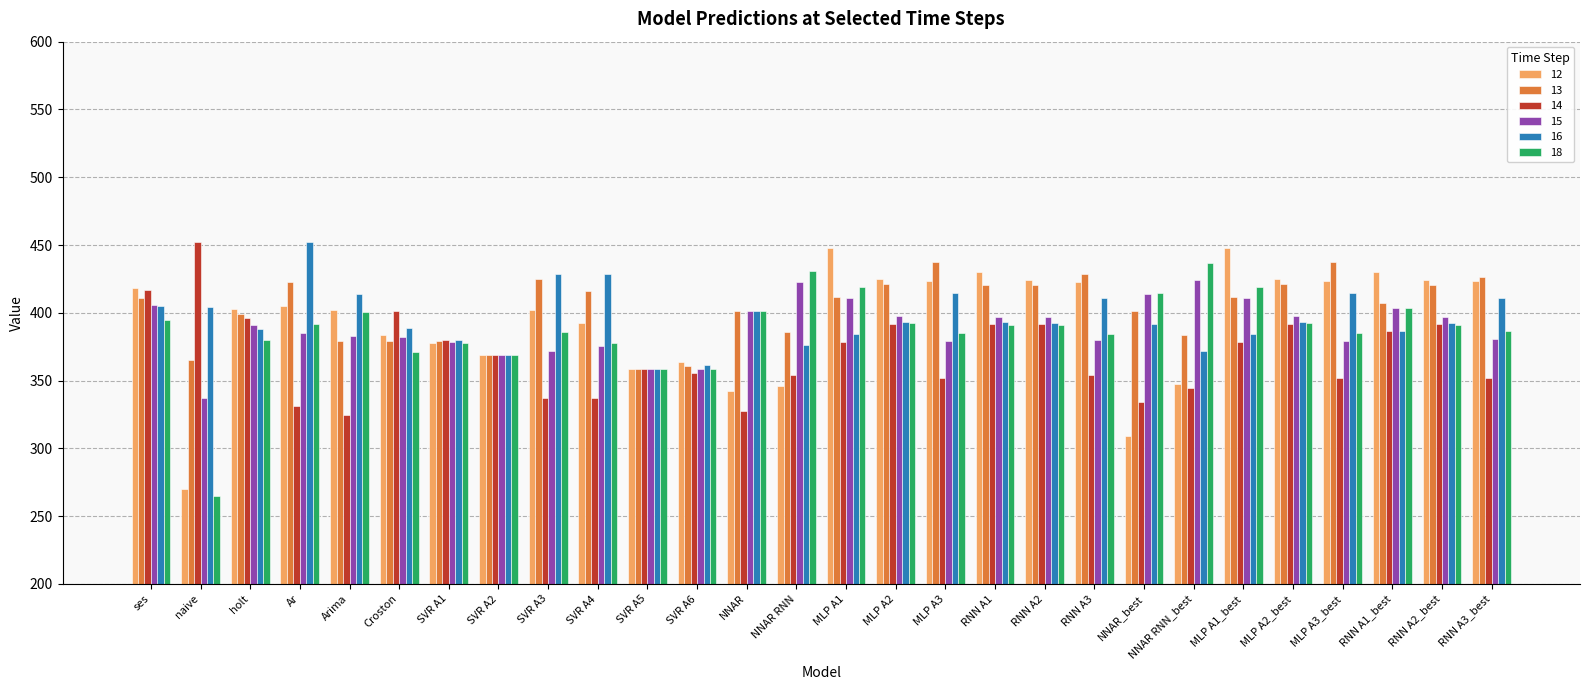

What is the difference between the highest and lowest values at NNAR RNN_best?

91.5